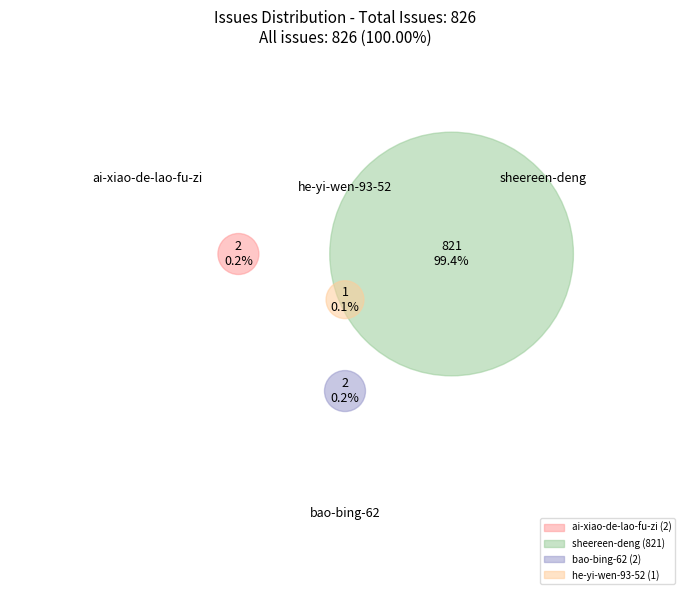

What percentage is the sheereen-deng slice, to the nearest percent?

99%